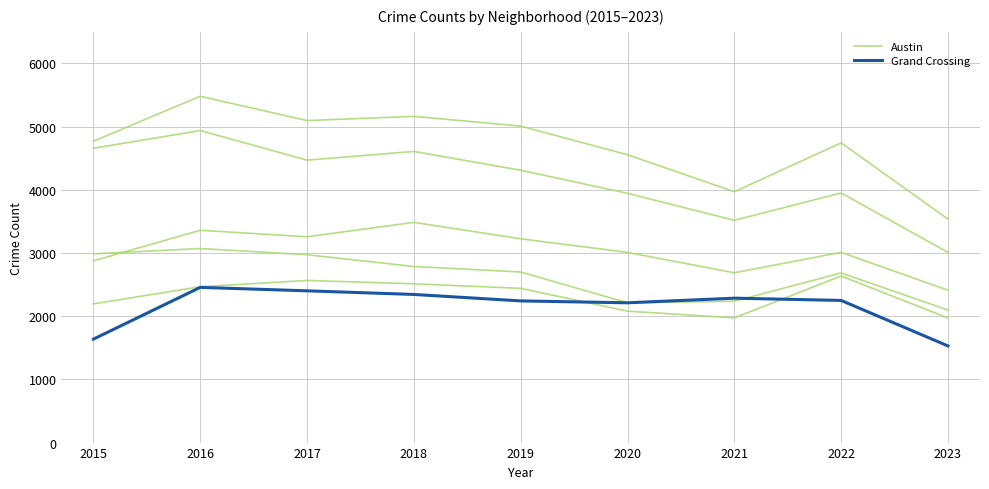

The value of Grand Crossing at 2017 is 2401.7. True or false?

True